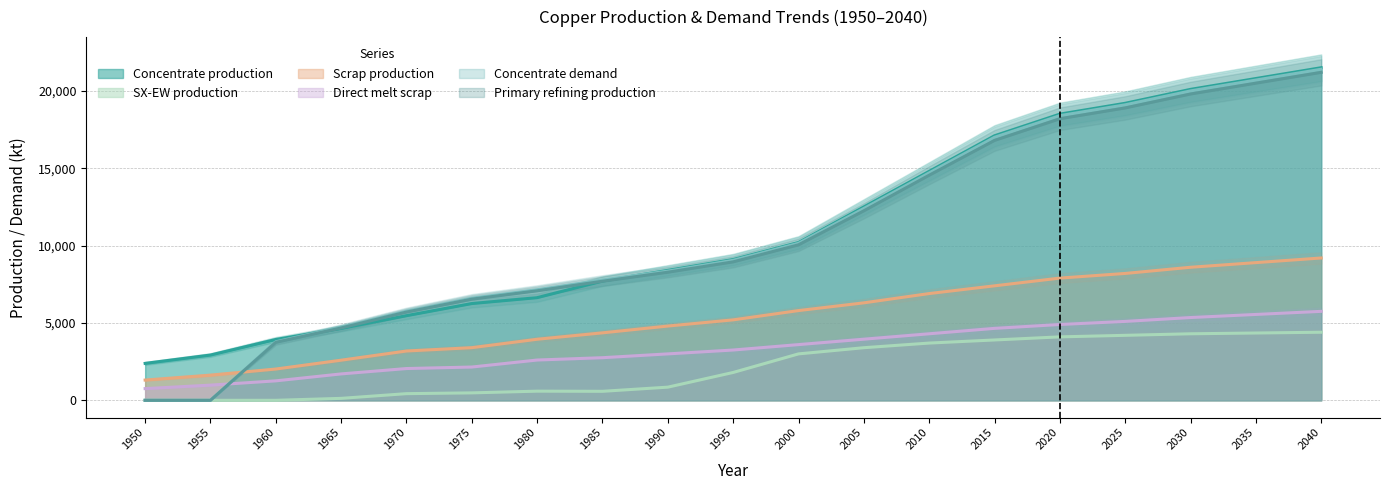

What is the spread (max minus min) of values at 1950?

2385.7